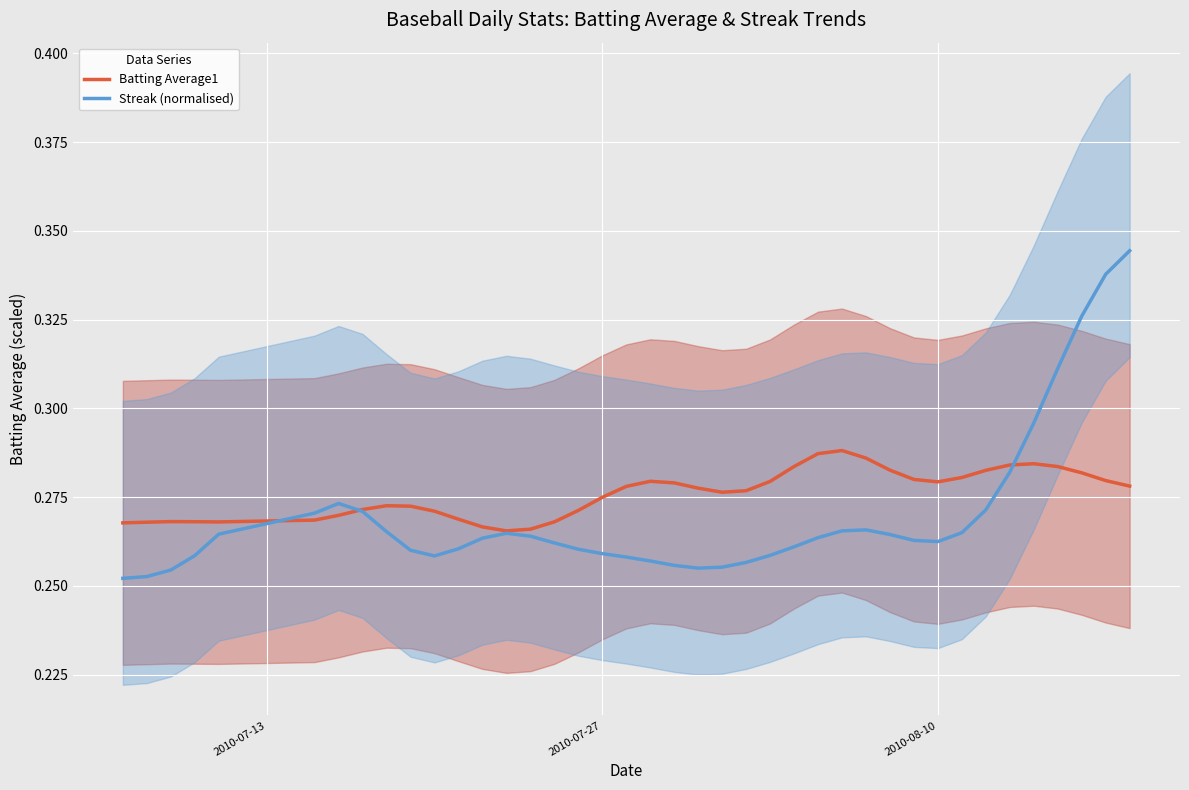

What is the sum of all Batting Average1 values?

11.0